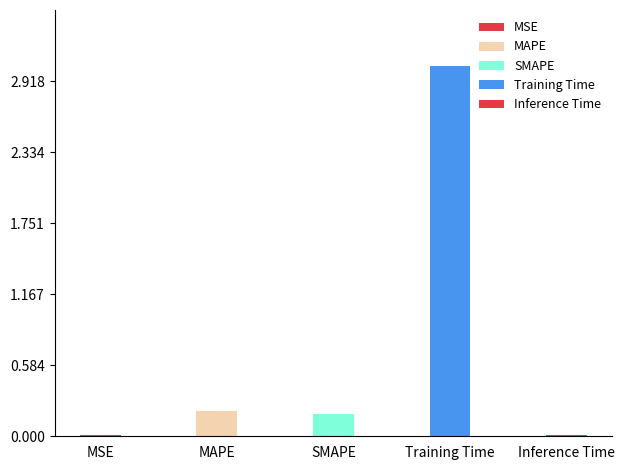

Rank the categories by value from highest to lowest.

Training Time, MAPE, SMAPE, Inference Time, MSE